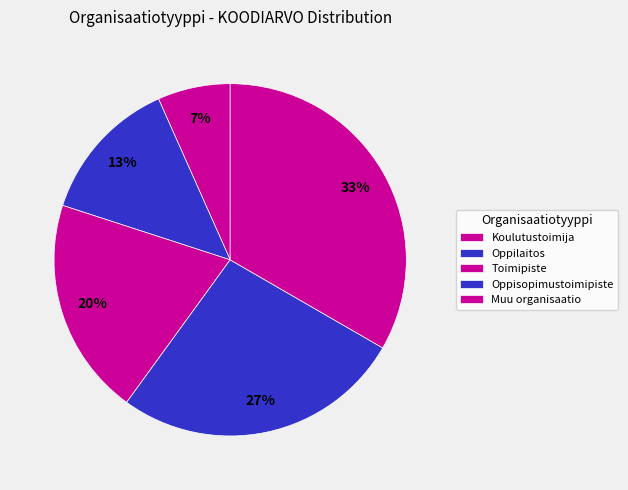

What is the largest slice in the pie chart?

Muu organisaatio